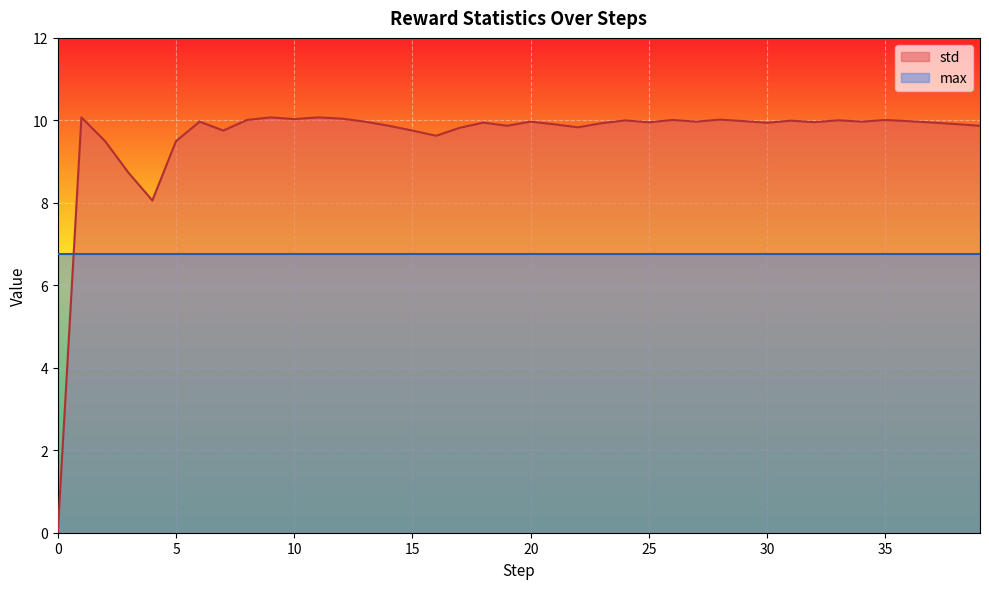

List the labels in order of value, smallest first.

0, 4, 3, 2, 5, 16, 7, 15, 17, 22, 19, 39, 14, 21, 38, 23, 30, 18, 37, 25, 32, 6, 34, 13, 20, 27, 36, 29, 31, 24, 33, 26, 35, 8, 28, 10, 12, 1, 9, 11